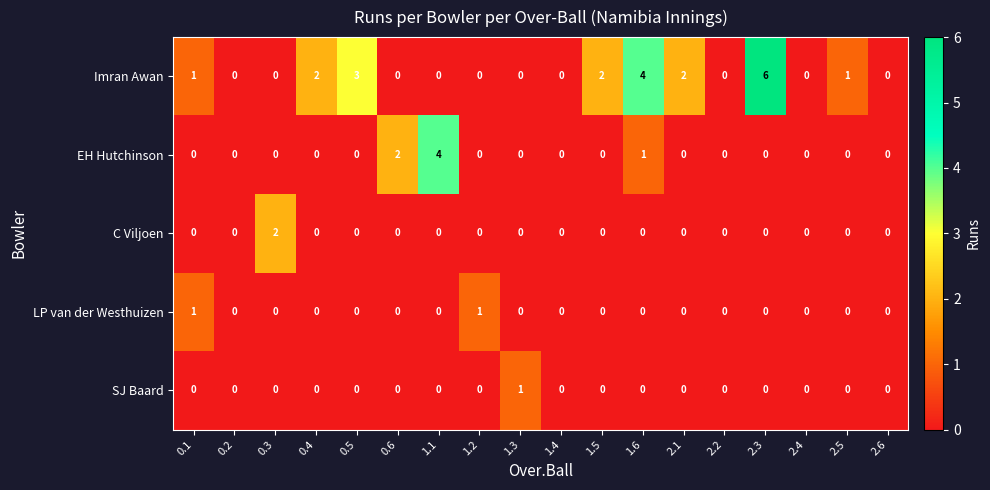

At which category is the sum across all series the highest?

2.3